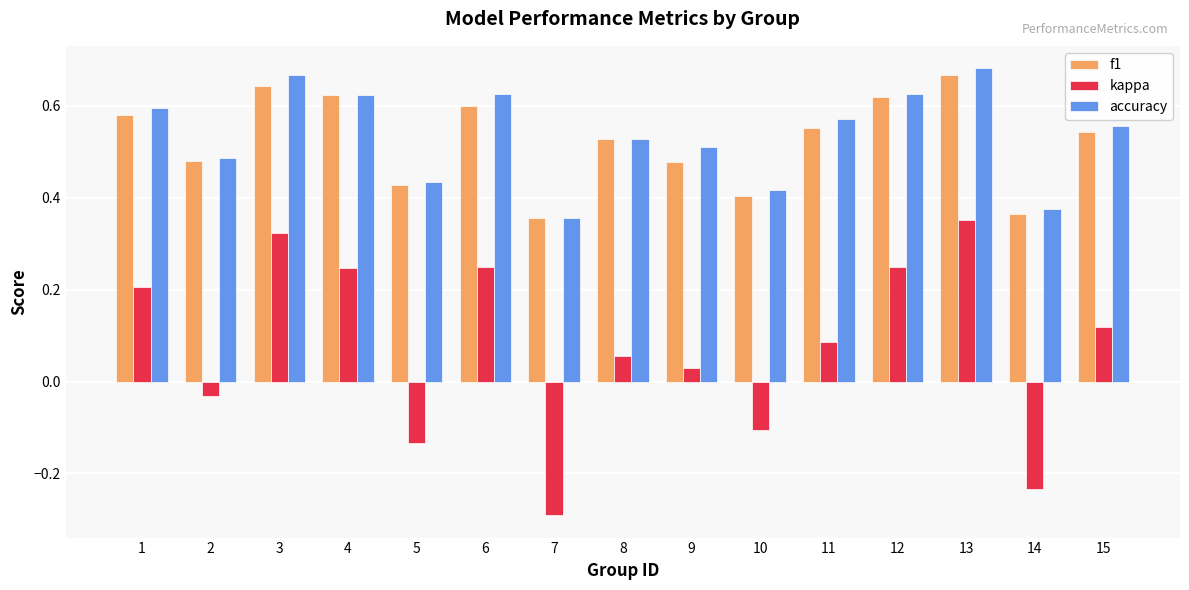

How many values in kappa are below zero?

5